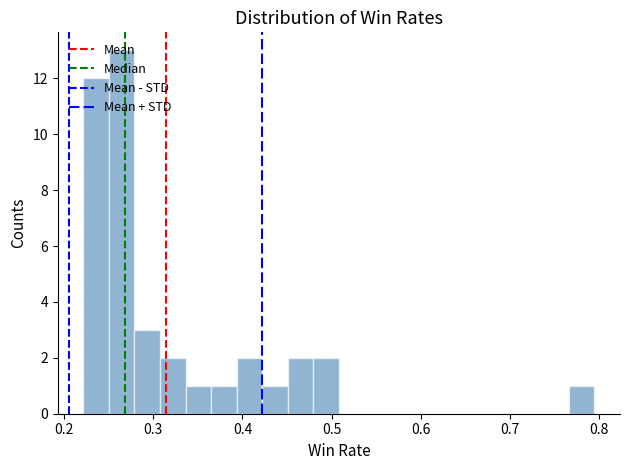

Around what value on the x-axis is the tallest bar? Give the approximate position of its centre, as read against the axis.

0.26